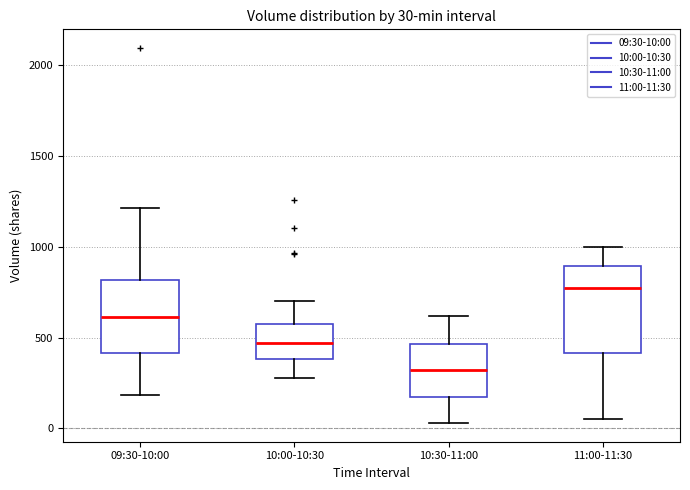

Comparing the boxes themselves (not the whiskers), which one is the tallest?

11:00-11:30